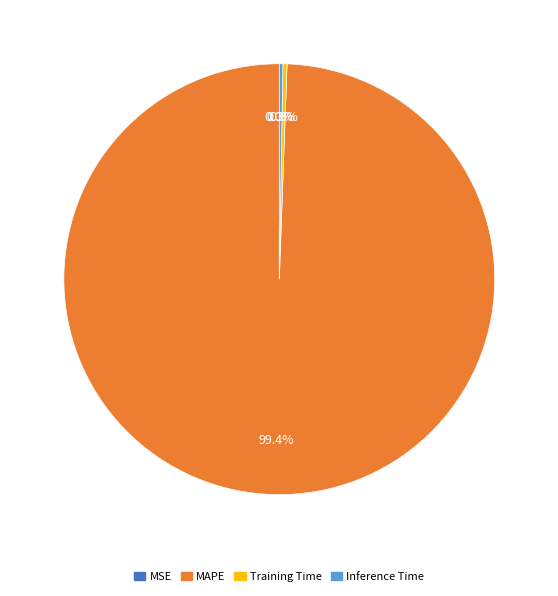

Which slice represents more than half of the pie?

MAPE